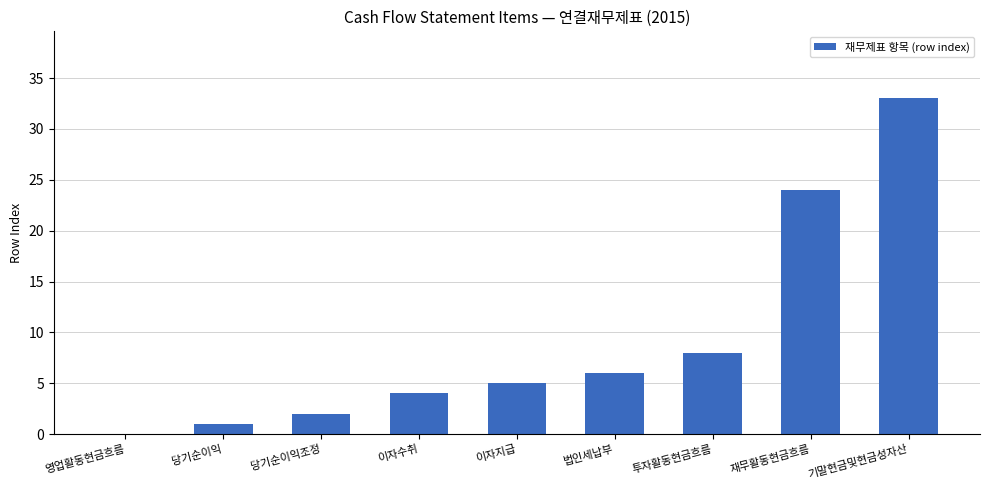

Which label corresponds to the largest value in the chart?

기말현금및현금성자산